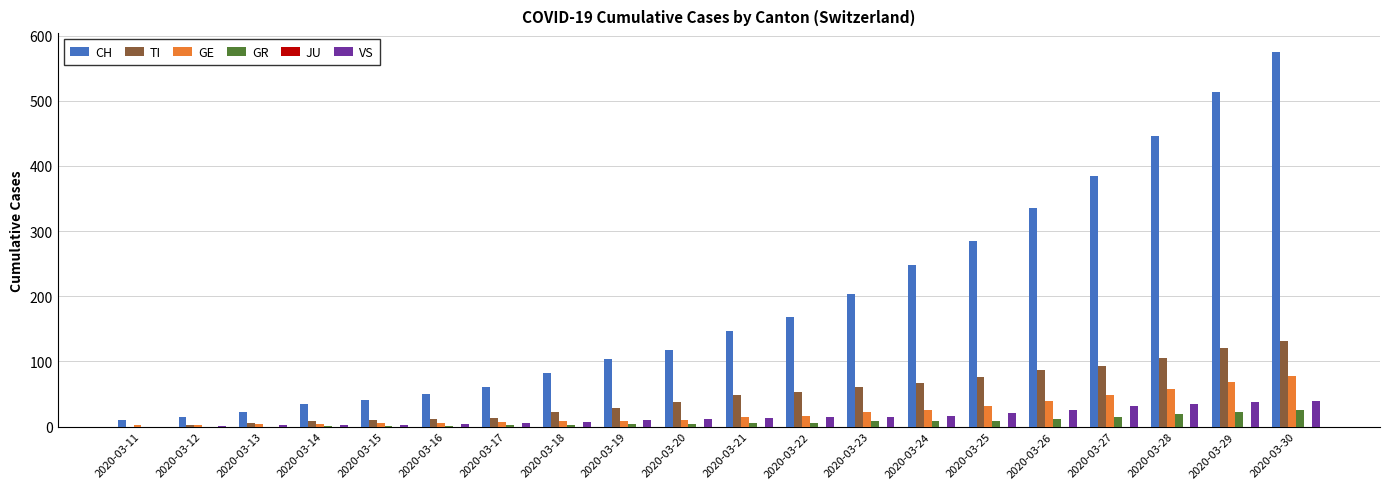

What is the maximum value for CH?

575